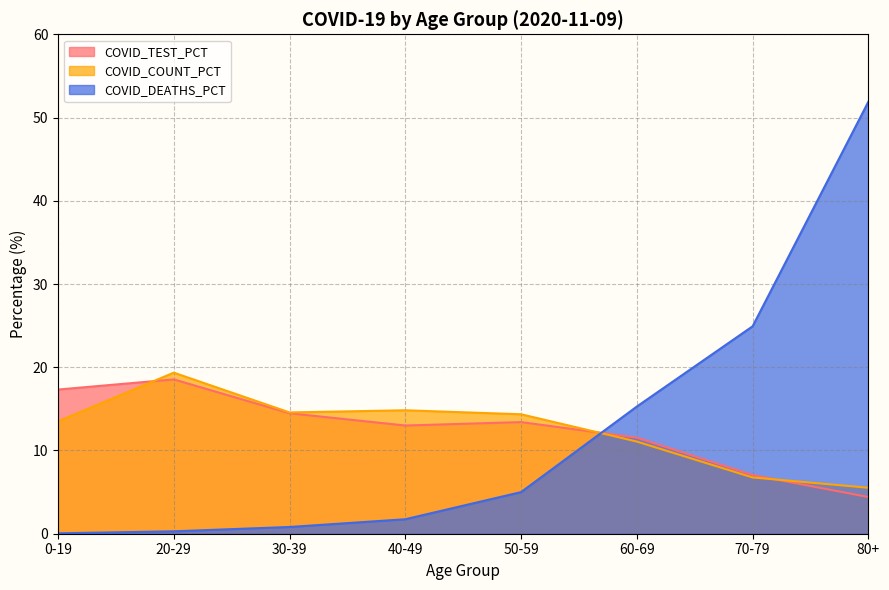

Does the chart have visible grid lines?

Yes